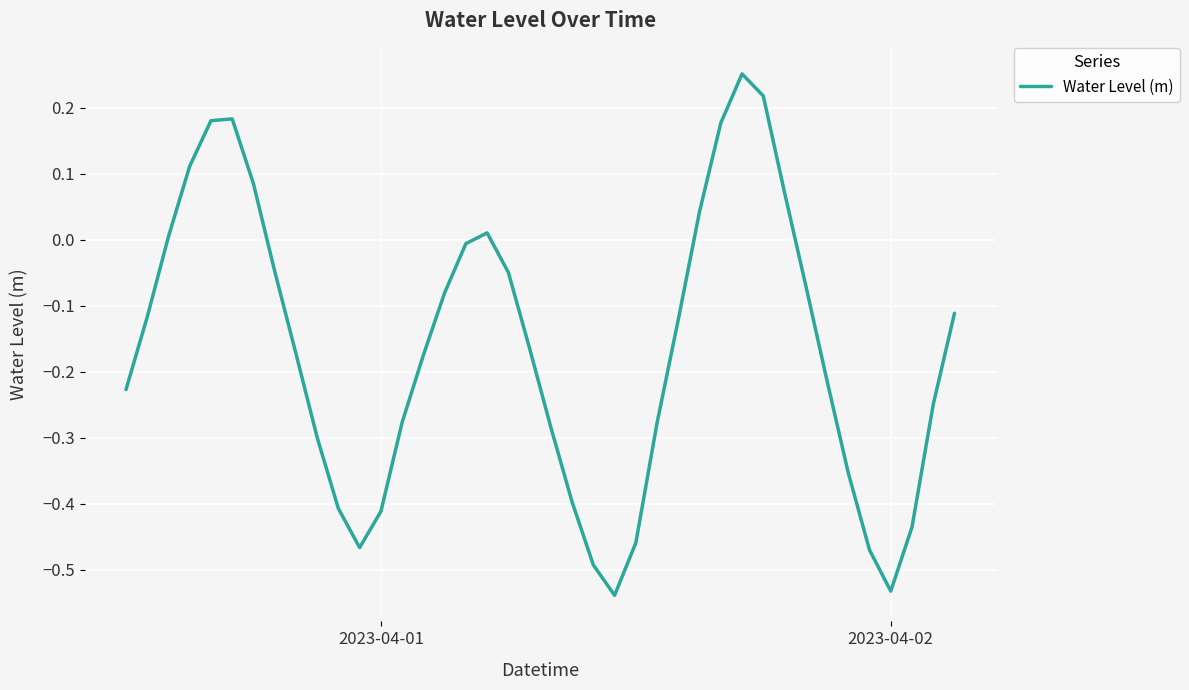

Does the chart have visible grid lines?

Yes